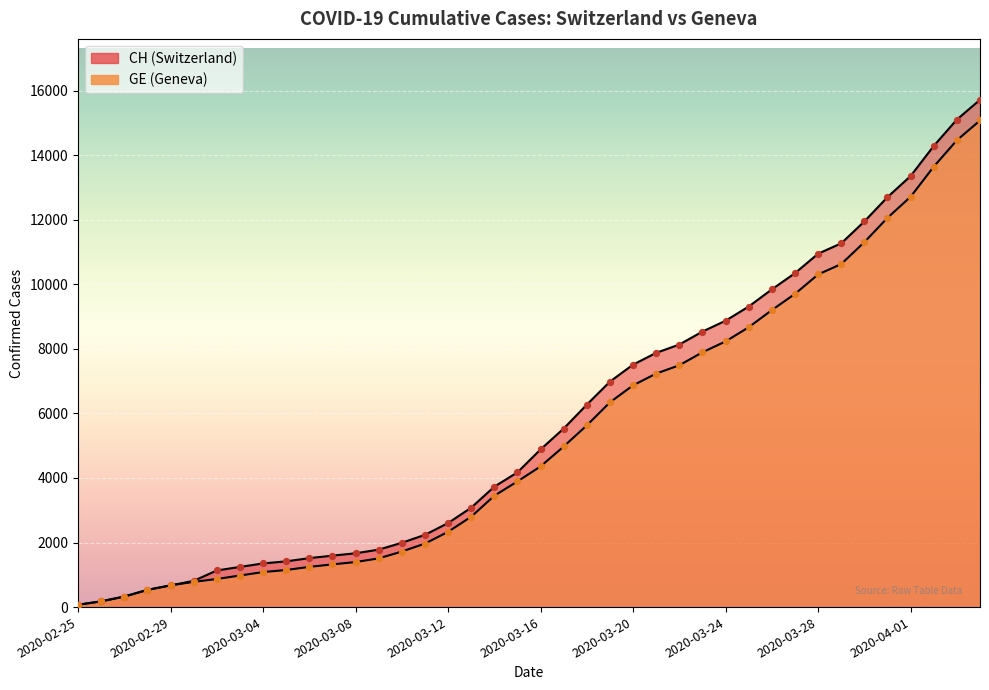

Which series contains the lowest Y value?

CH